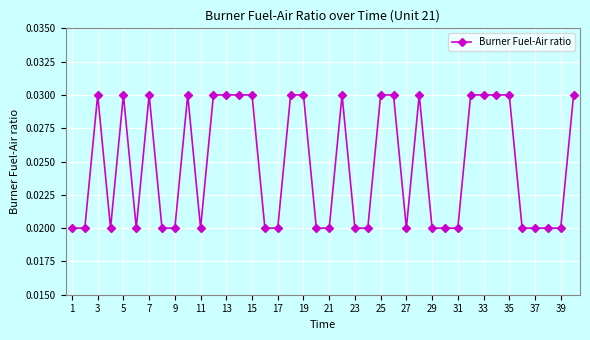

What is the sum of all values?

1.0